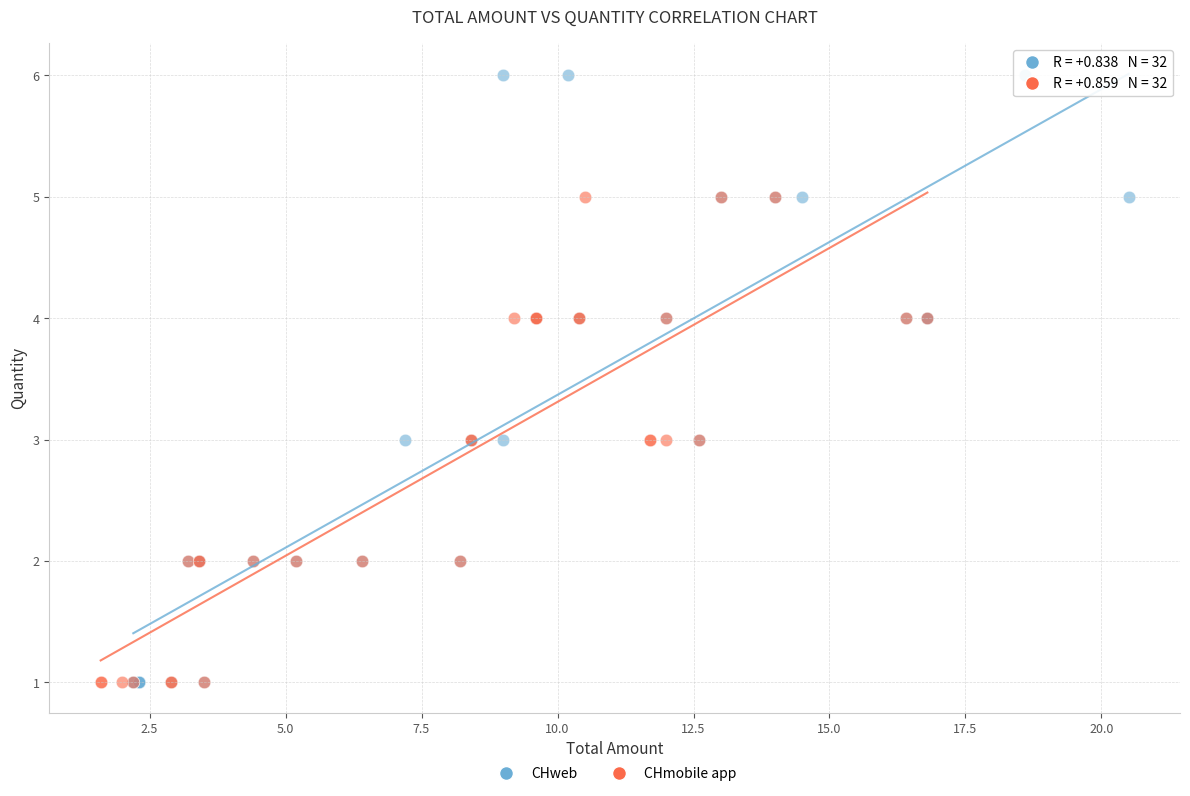

What are all the series names shown in the legend?

CHweb, CHmobile app